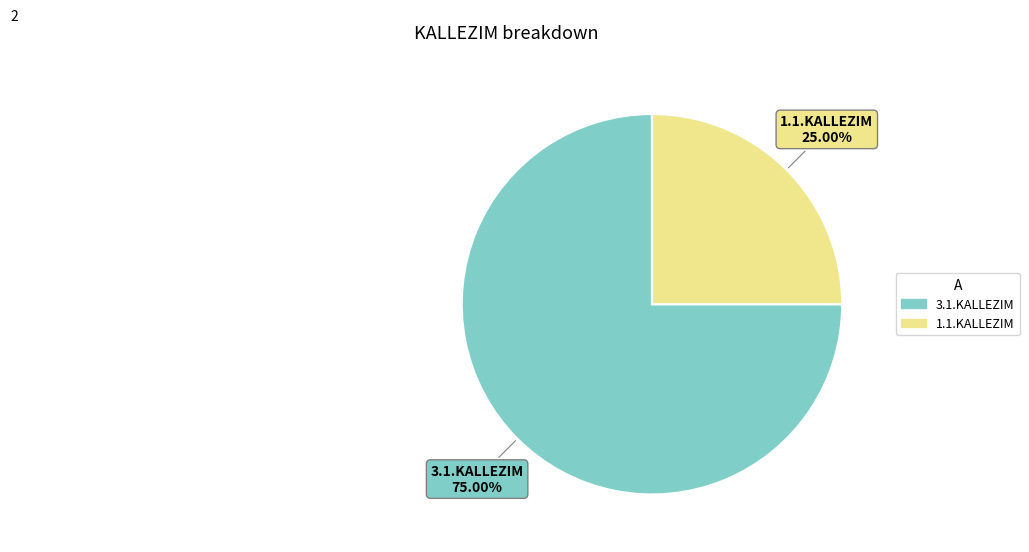

What is the smallest slice in the pie chart?

1.1.KALLEZIM